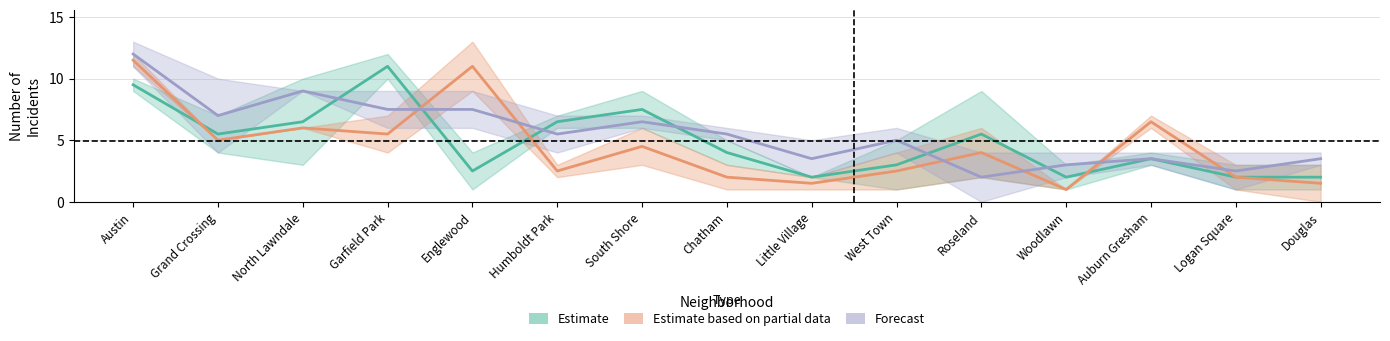

Is it true that Estimate based on partial data equals 2.0 at Logan Square?

True